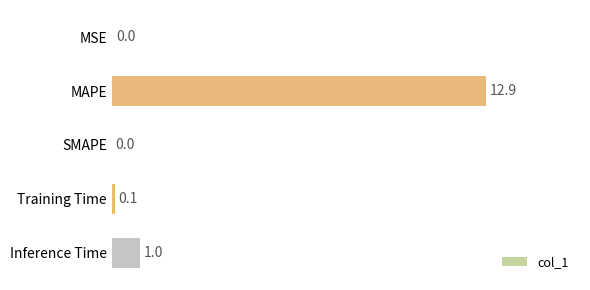

Which has a higher value, MAPE or Training Time?

MAPE